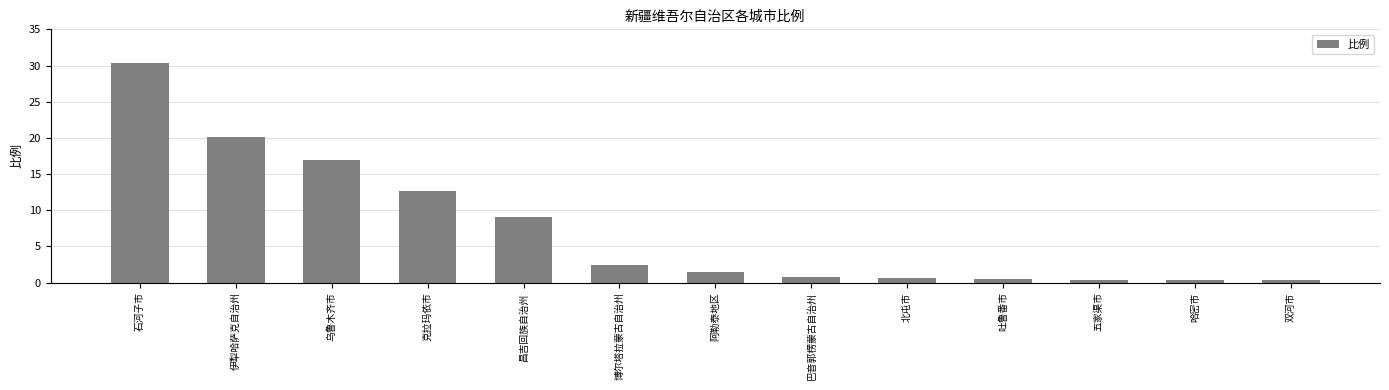

True or false: the data shows 0.5 at 吐鲁番市.

True